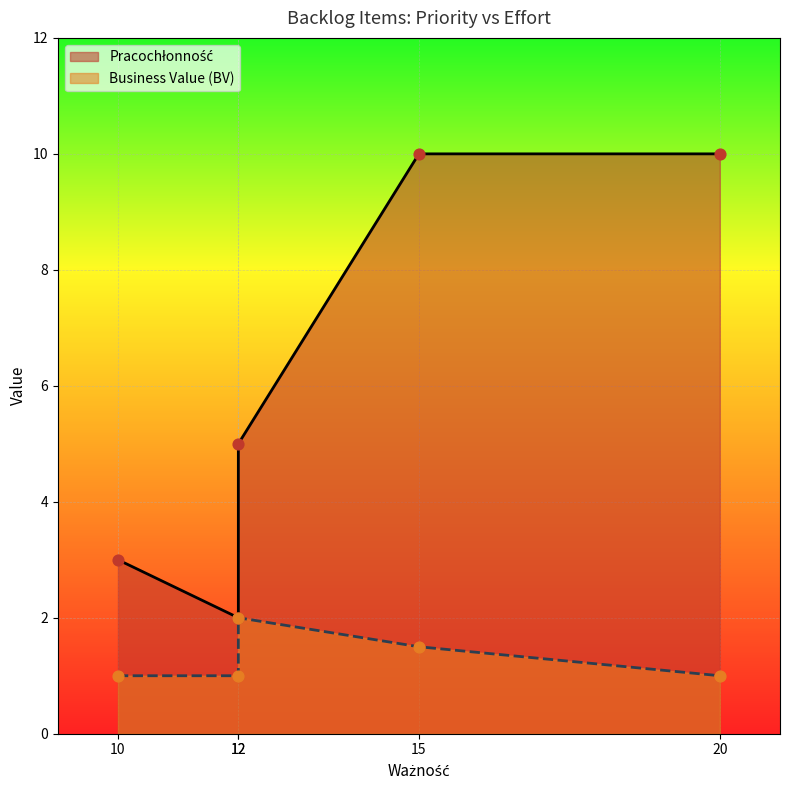

What is the total value across all series at 20?

11.0